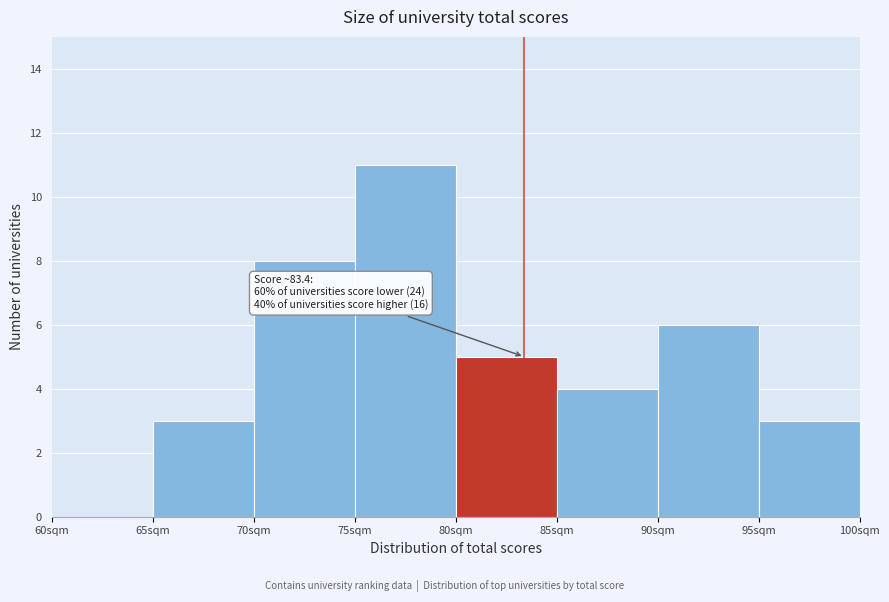

Over which range of the x-axis is the bar tallest?

75 to 80